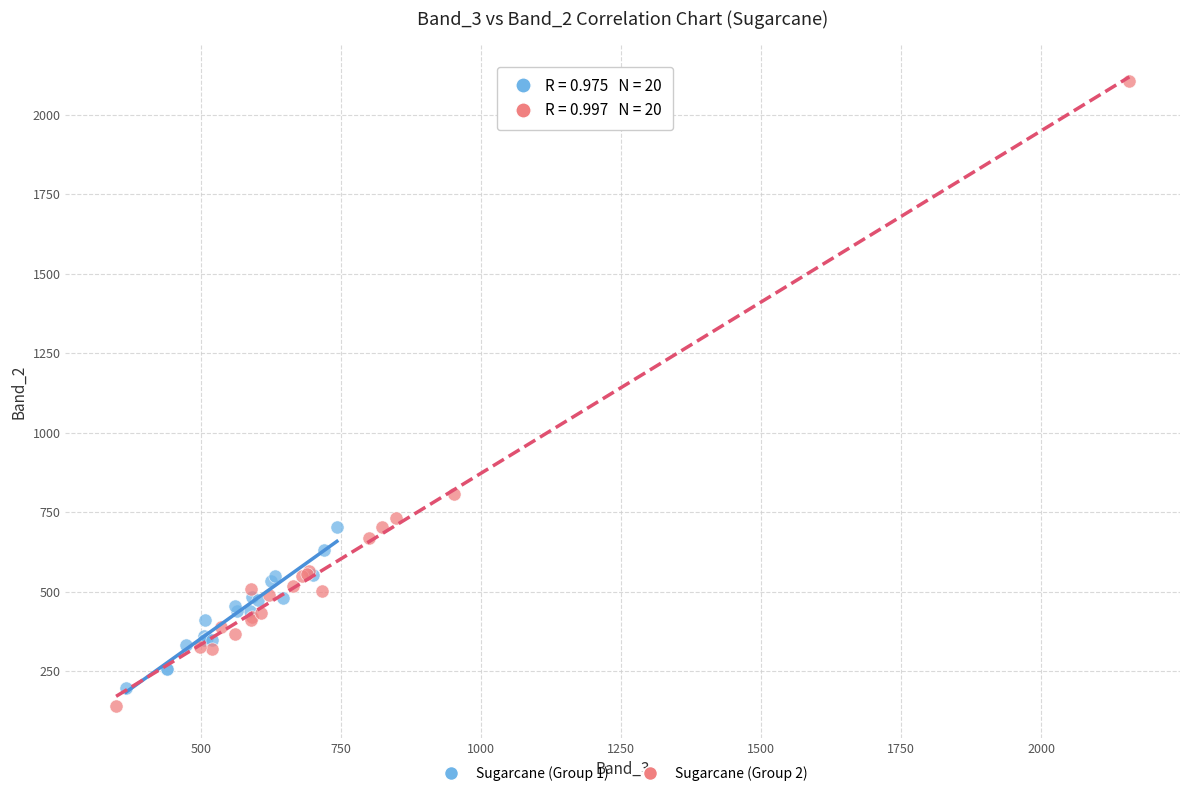

Which series has the widest spread of Y values?

Sugarcane (Group 2)